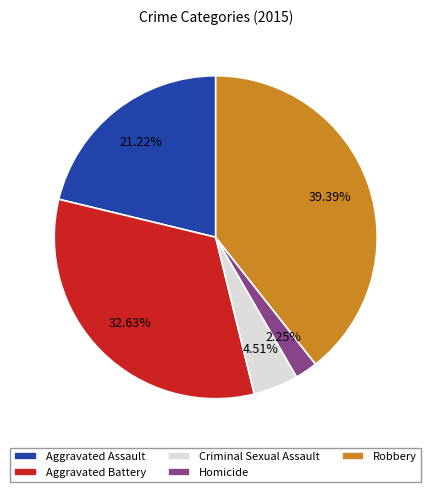

Combined, do Aggravated Assault and Homicide account for over 50%?

No